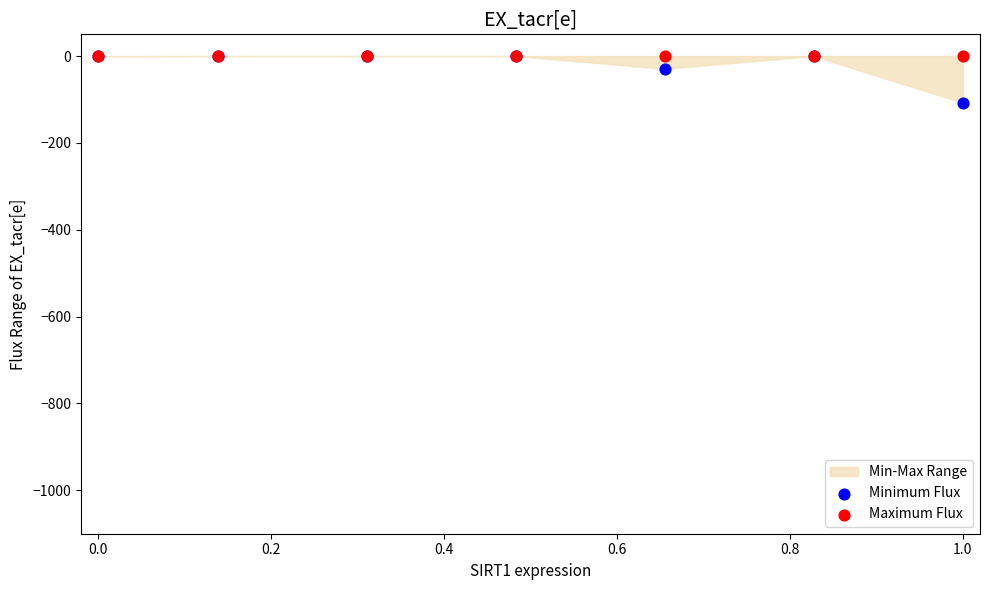

Which series contains the lowest Y value?

Minimum Flux